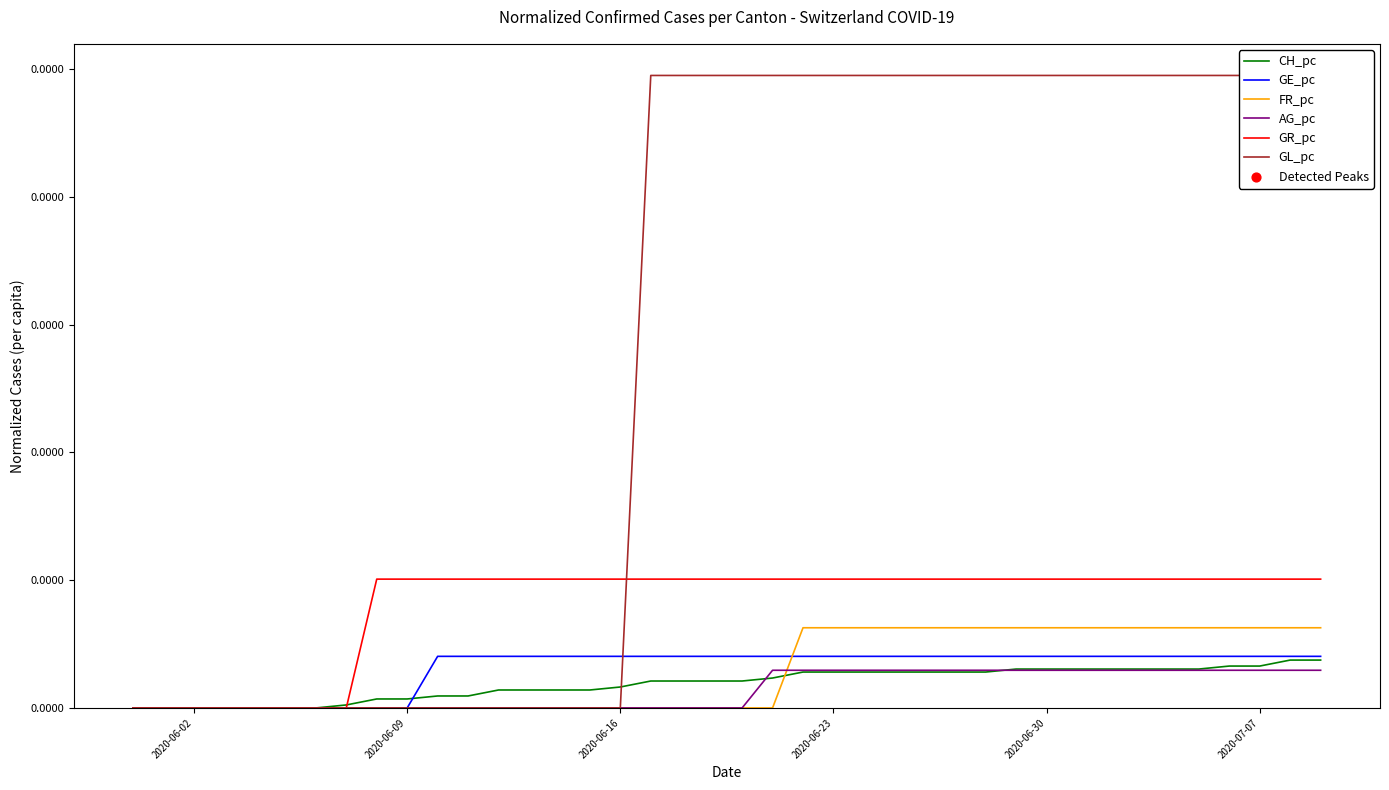

What are all the series names shown in the legend?

CH_pc, GE_pc, FR_pc, AG_pc, GR_pc, GL_pc